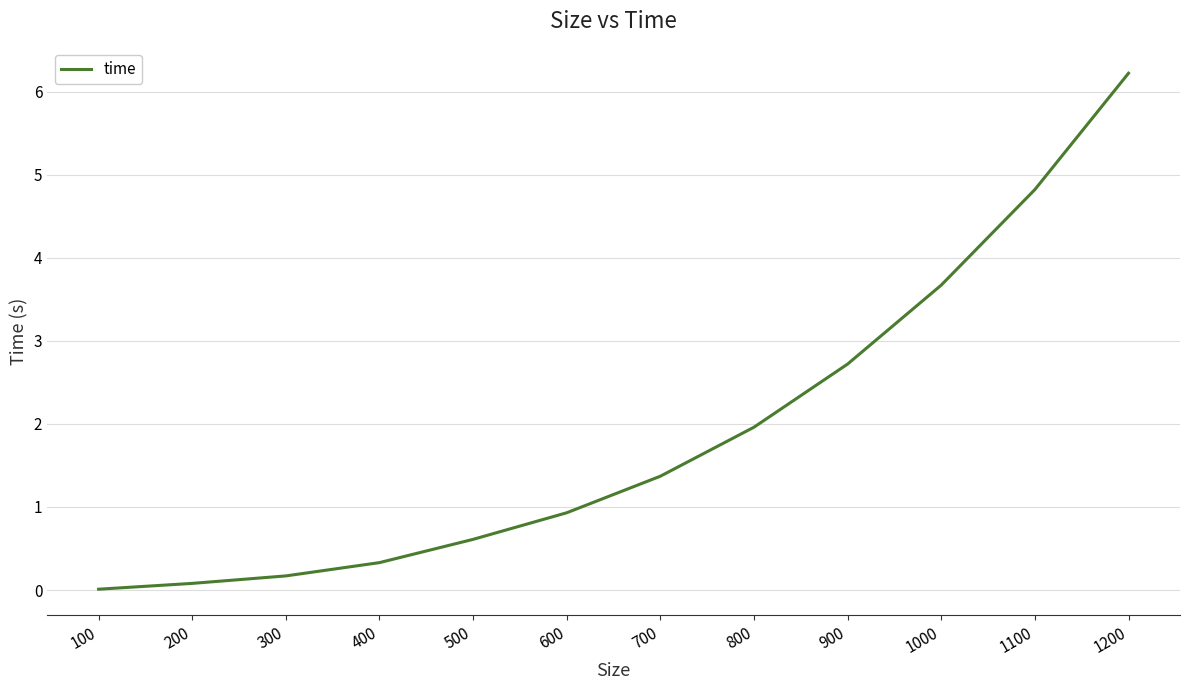

Where is the data nearest to the value 3?

900